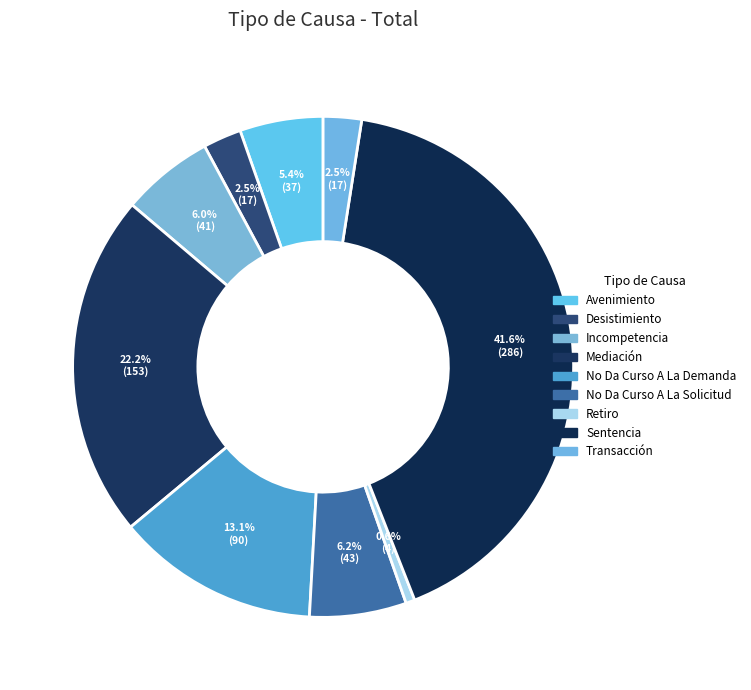

Does No Da Curso A La Demanda account for over 50% of the chart?

No